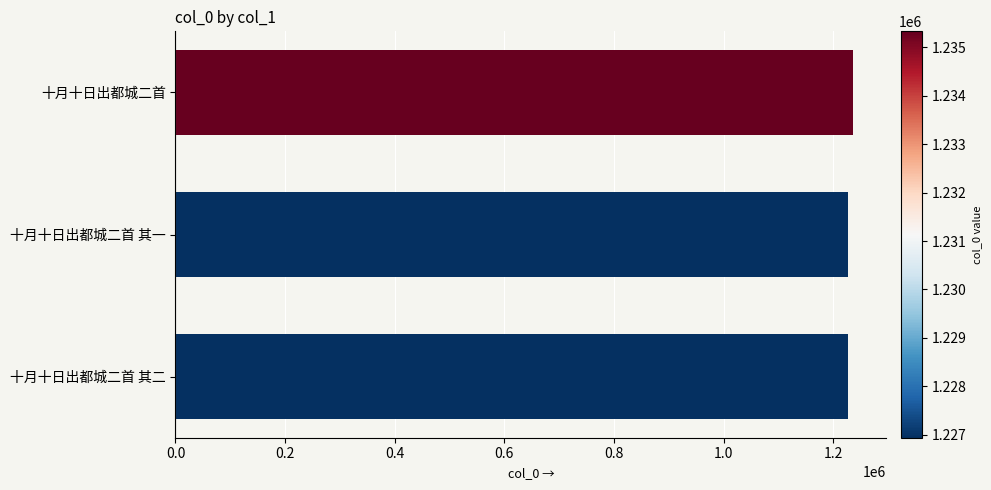

Does the chart contain any negative values?

No